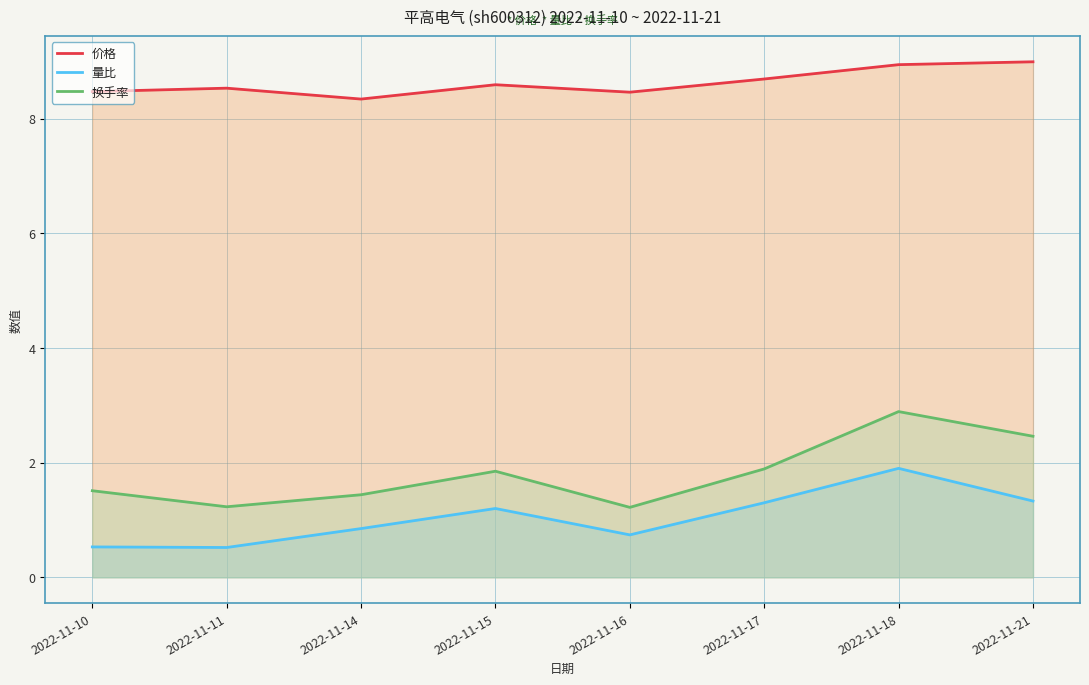

How many data points does each series have?

8